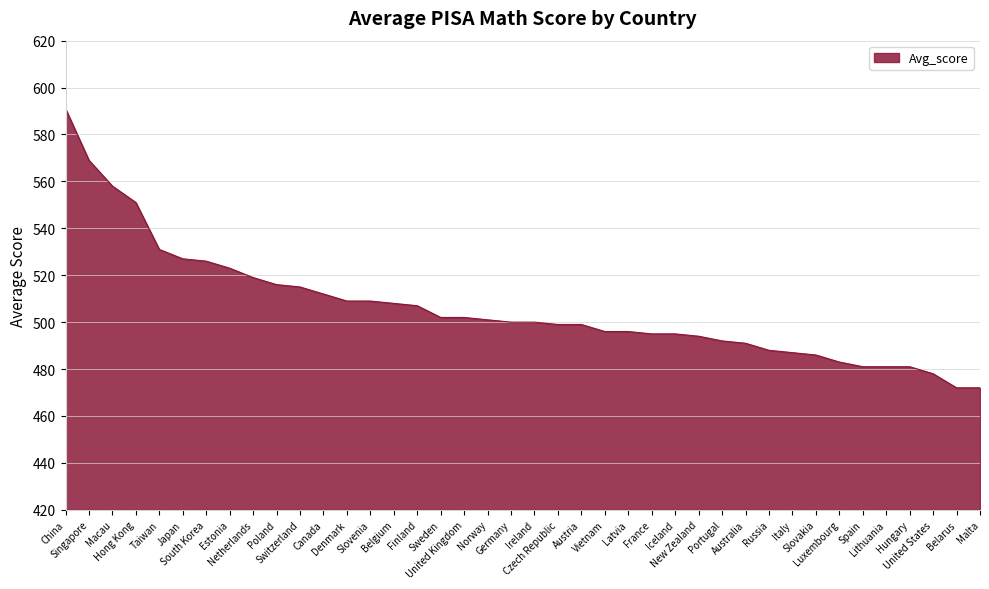

What is the greatest value displayed?

591